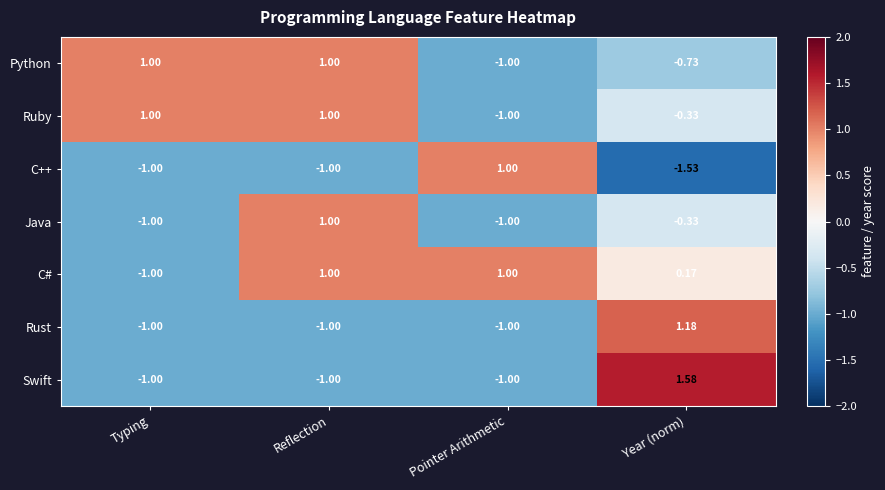

Which label corresponds to the largest value in the chart?

Year (norm)